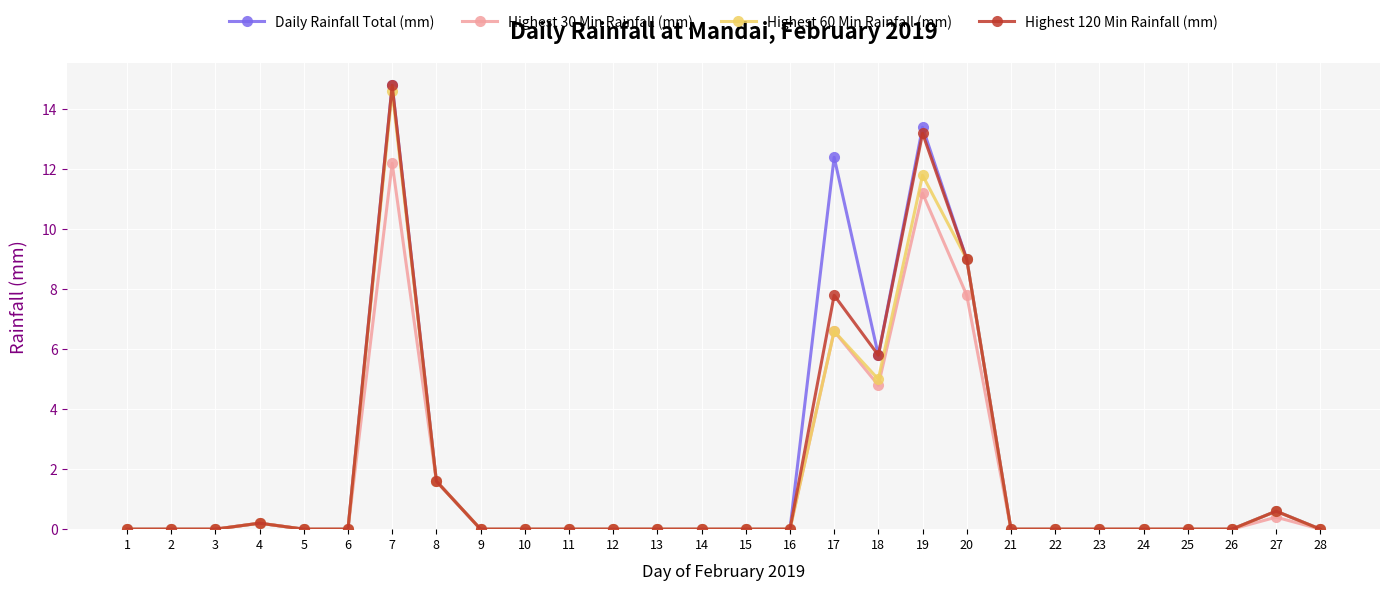

The Daily Rainfall Total (mm) series shows 0.0 at 23. True or false?

True